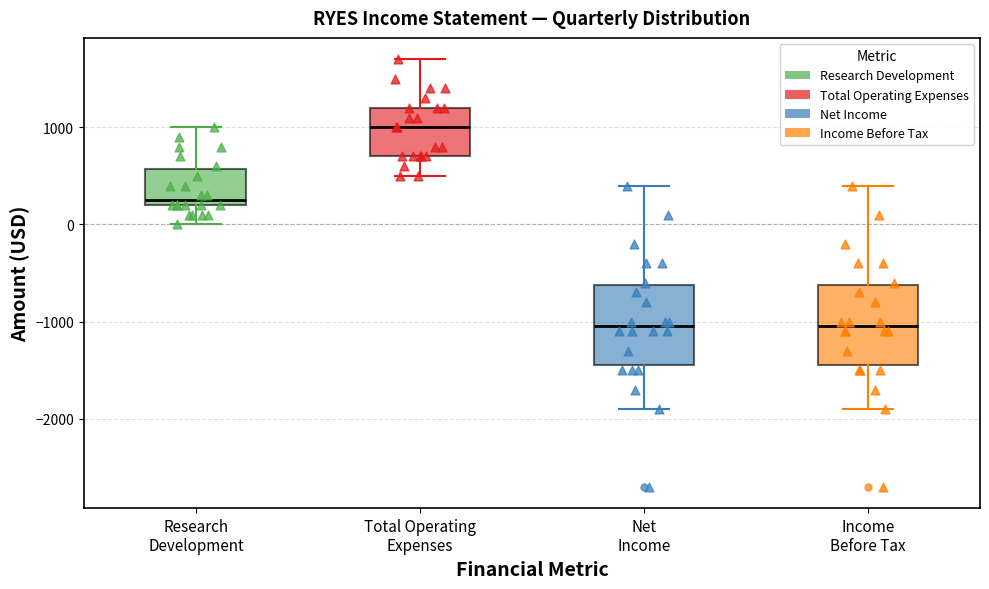

Where is the lower edge of the box for Total Operating Expenses on the y-axis? The values are not printed on the chart, so give them approximately, as read against the axis.

700